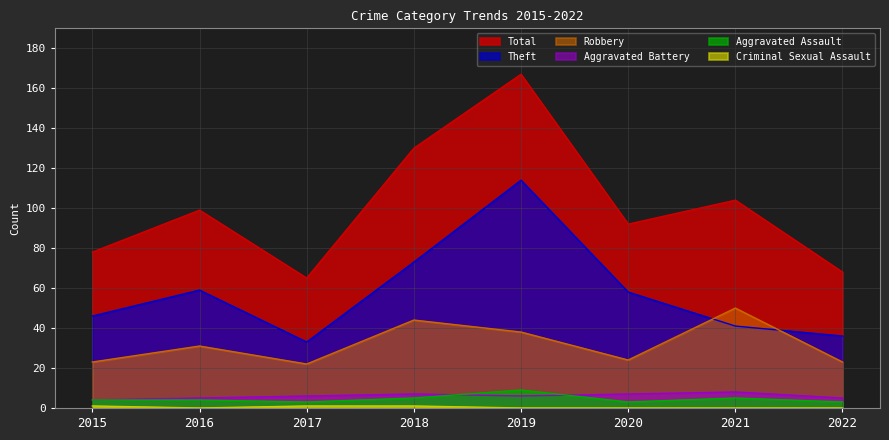

Reading left to right, transcribe all the data shown in this chart.

Total: 2015=78	2016=99	2017=65	2018=130	2019=167	2020=92	2021=104	2022=68
Theft: 2015=46	2016=59	2017=33	2018=73	2019=114	2020=58	2021=41	2022=36
Robbery: 2015=23	2016=31	2017=22	2018=44	2019=38	2020=24	2021=50	2022=23
Aggravated Battery: 2015=4	2016=5	2017=6	2018=7	2019=6	2020=7	2021=8	2022=5
Aggravated Assault: 2015=4	2016=4	2017=3	2018=5	2019=9	2020=3	2021=5	2022=3
Criminal Sexual Assault: 2015=1	2016=0	2017=1	2018=1	2019=0	2020=0	2021=0	2022=0